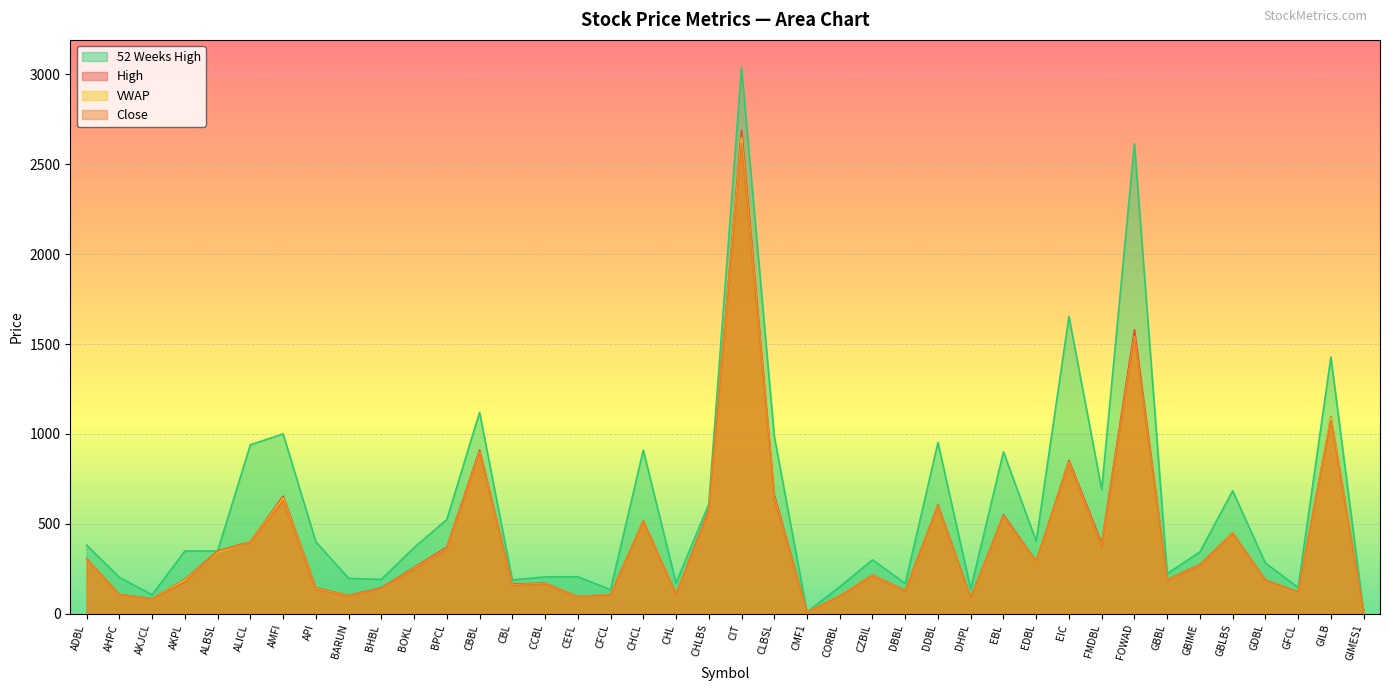

How many lines are shown in the chart?

4